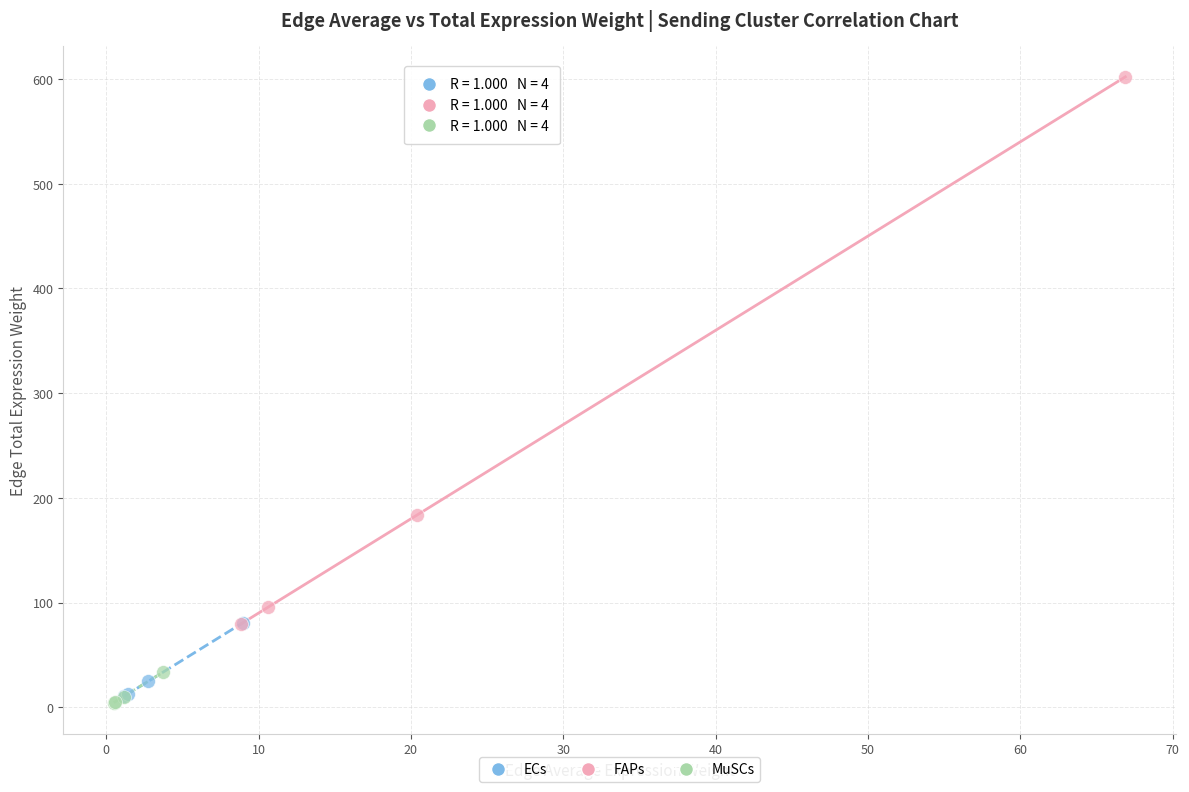

Which series contains the highest Y value?

FAPs